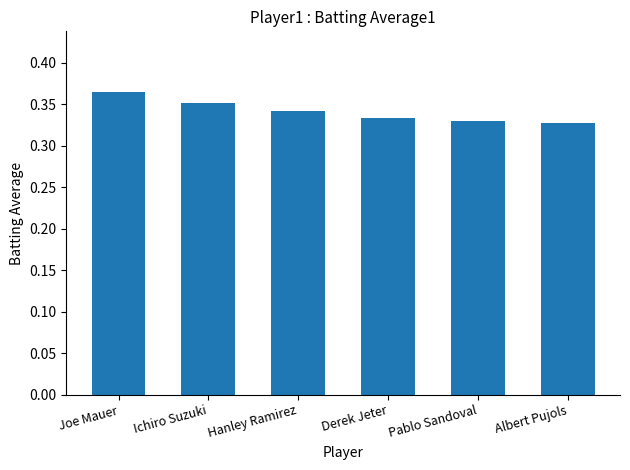

What position from the right is Pablo Sandoval?

2